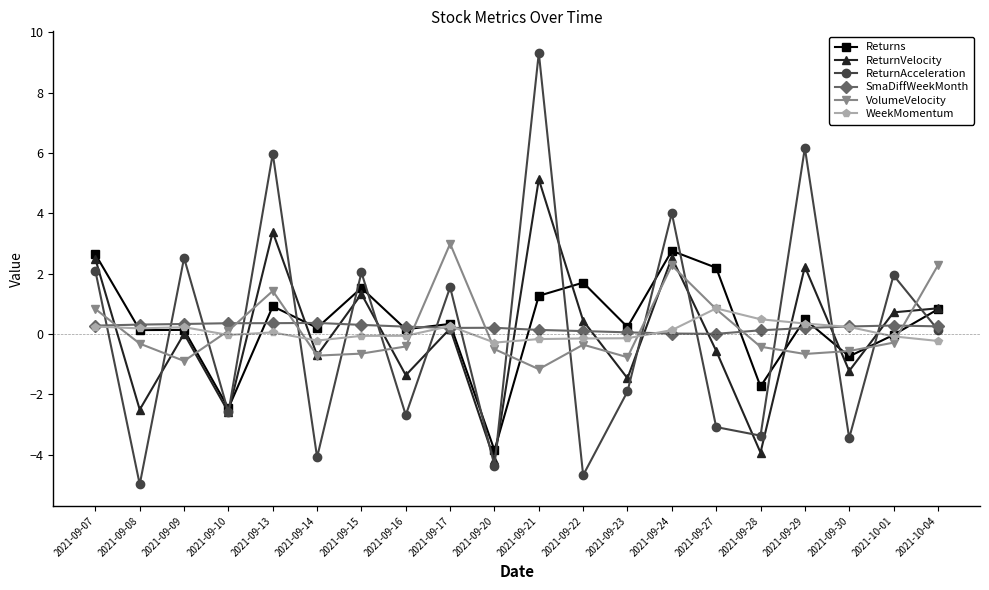

What is the label of the 3rd point from the left?

2021-09-09